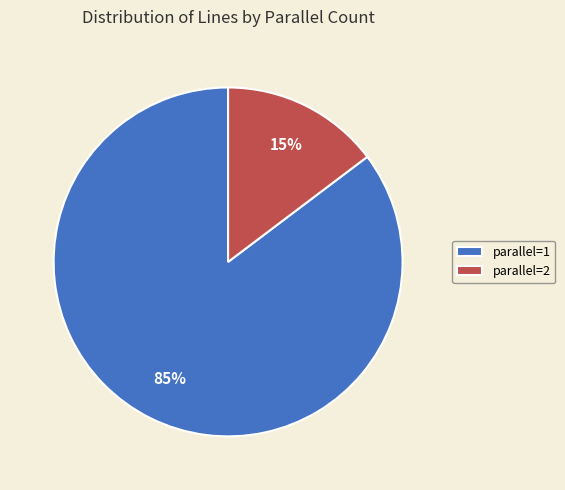

What percentage is the parallel=2 slice, to the nearest percent?

15%